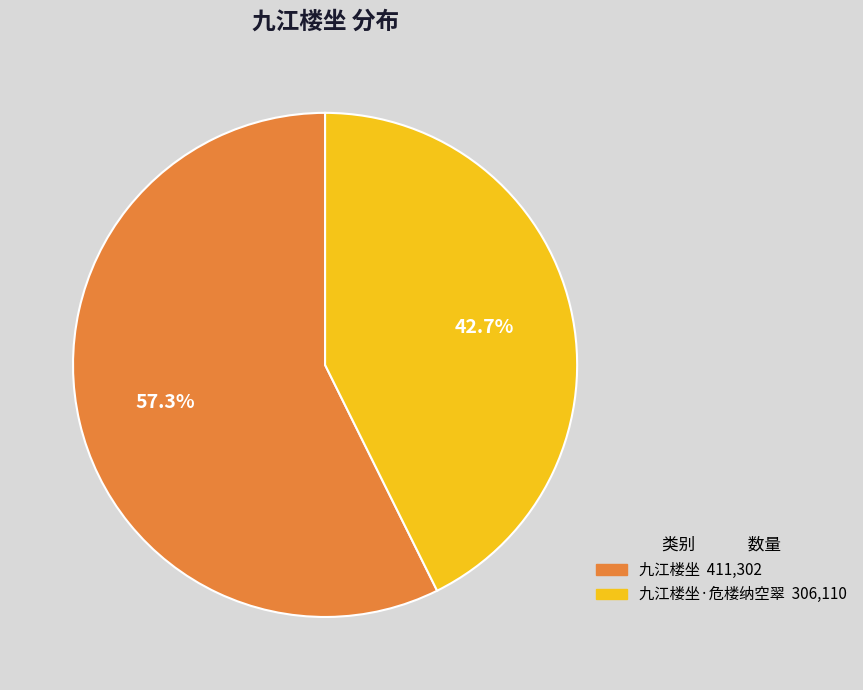

Is there any slice that represents more than half of the pie?

Yes